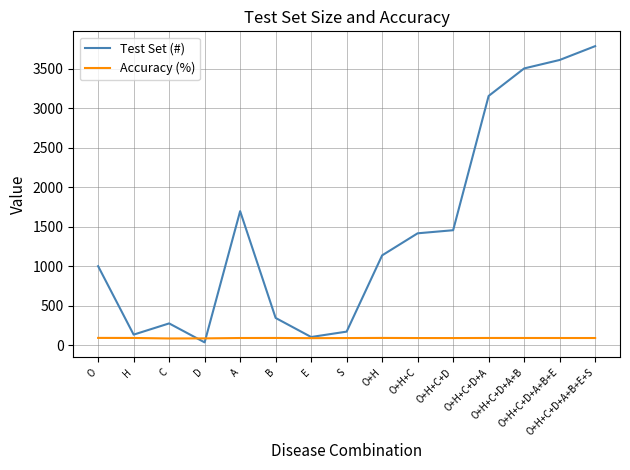

At how many categories does at least one series exceed 1577?

5